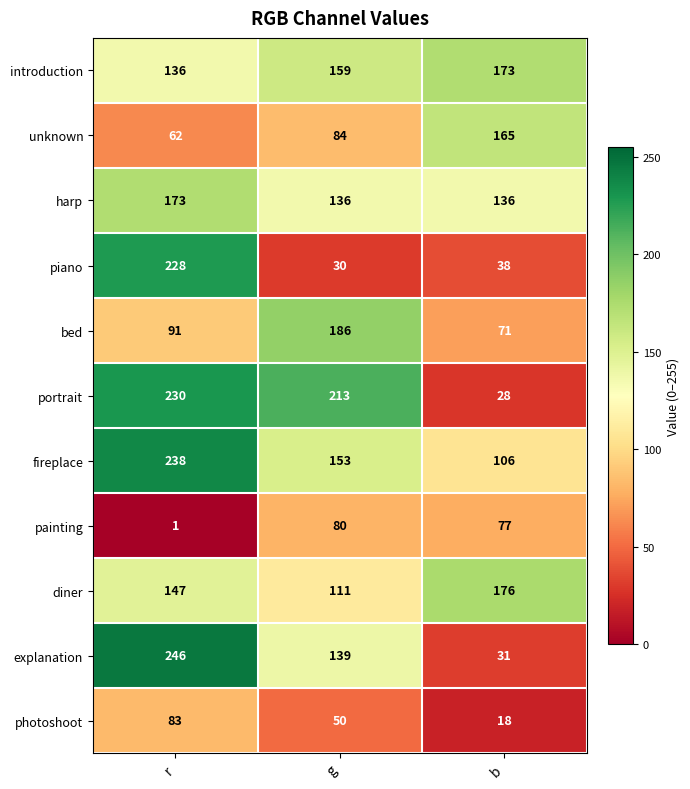

What is the minimum value for portrait?

28